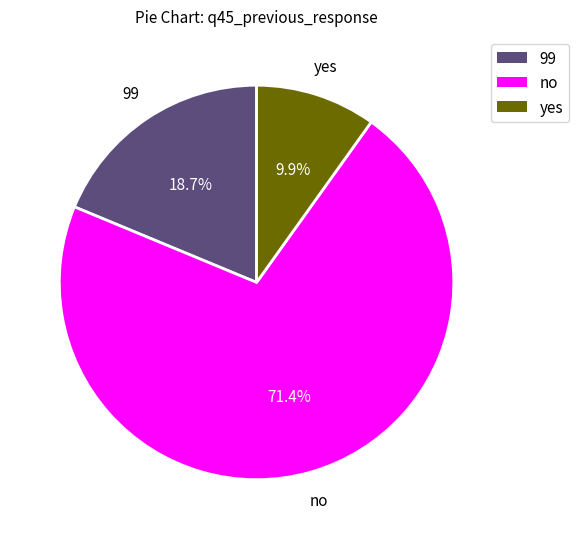

Approximately how many times larger is the value at no compared to yes?

7.2